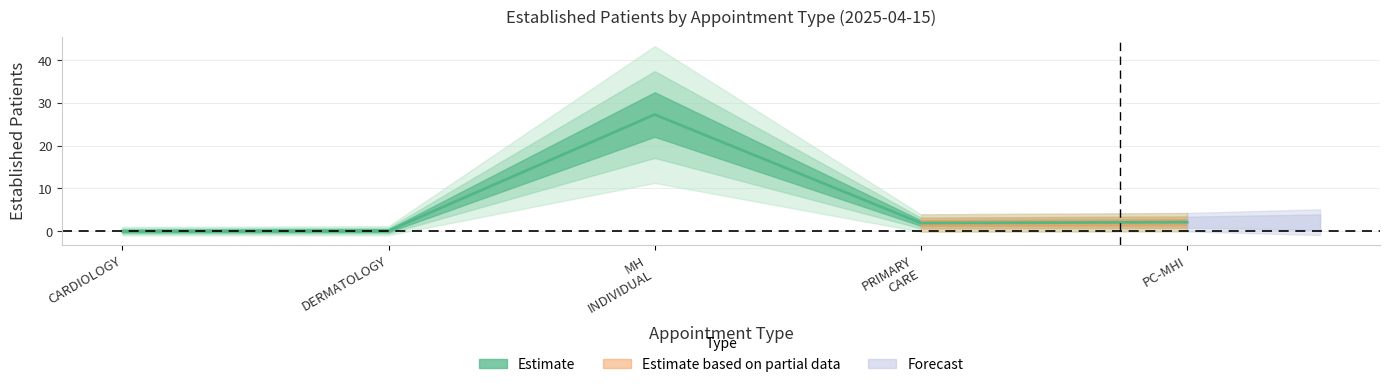

True or false: the data shows 1.9 at PRIMARY CARE.

True